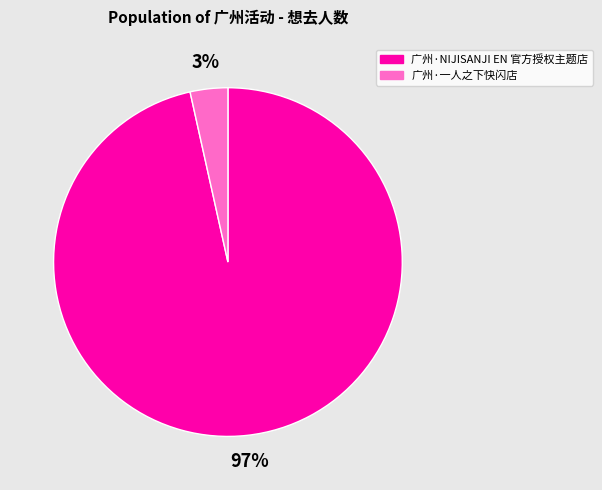

Which slice is the smallest?

广州·一人之下快闪店